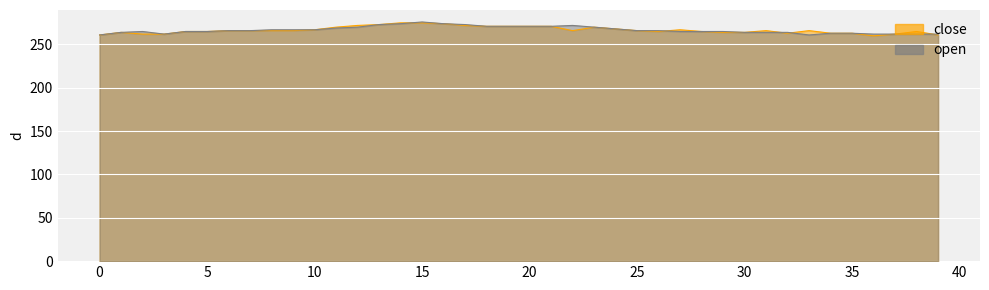

Where do open and close first cross each other?

14 and 15